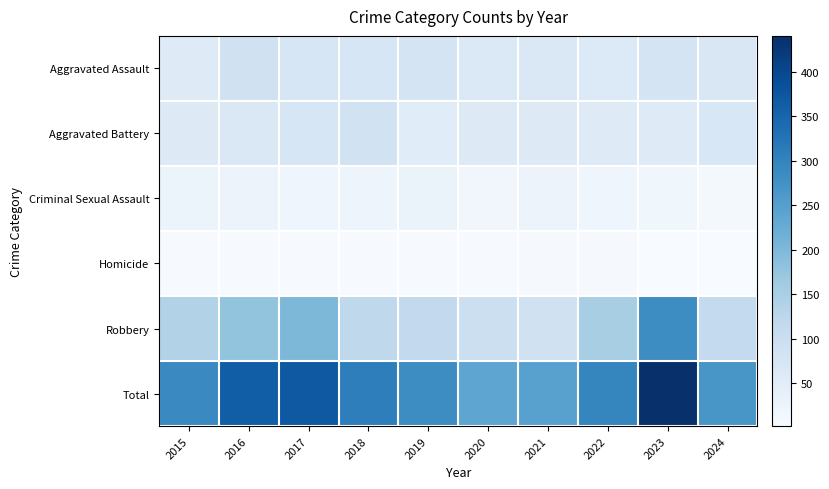

How many distinct data groups are displayed?

6